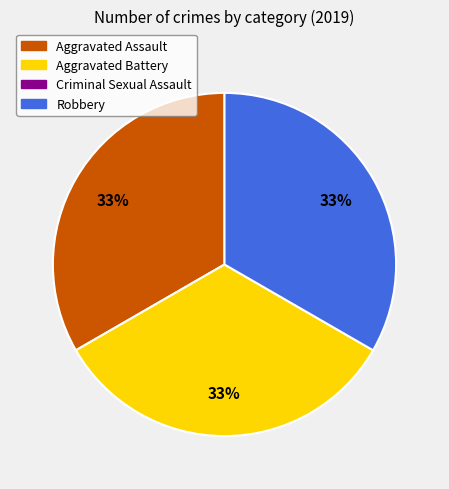

To the nearest percent, what is the average slice percentage?

33%